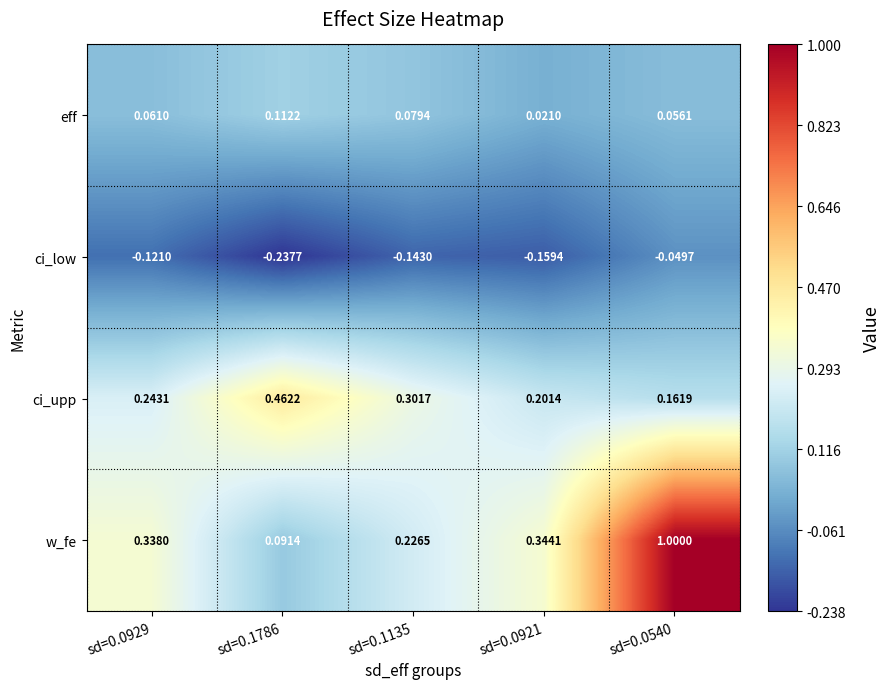

Which series has the largest total across all categories?

w_fe